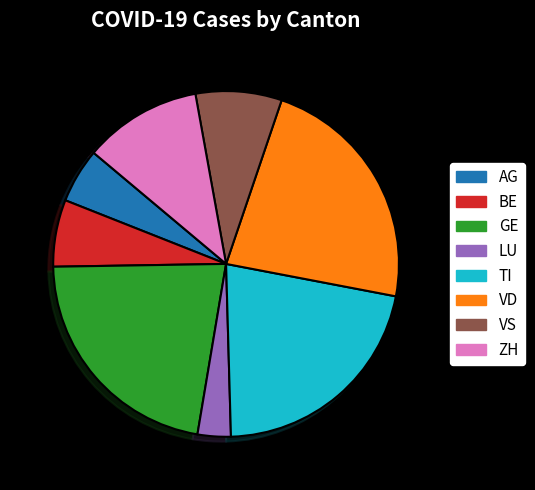

Is it true that ZH is 11% of the pie?

True